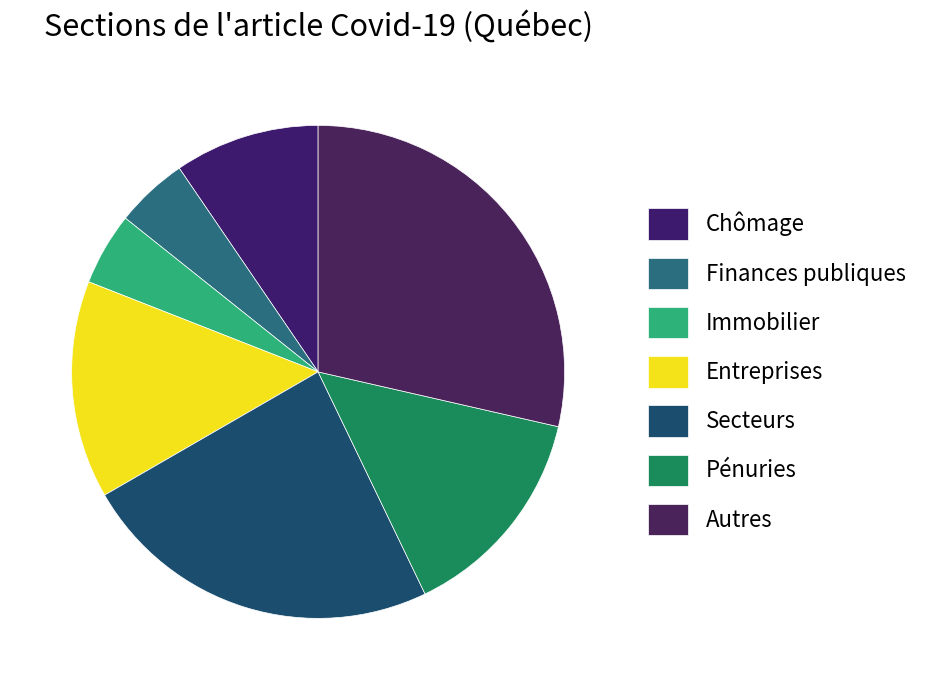

What is the smallest slice in the pie chart?

Finances publiques